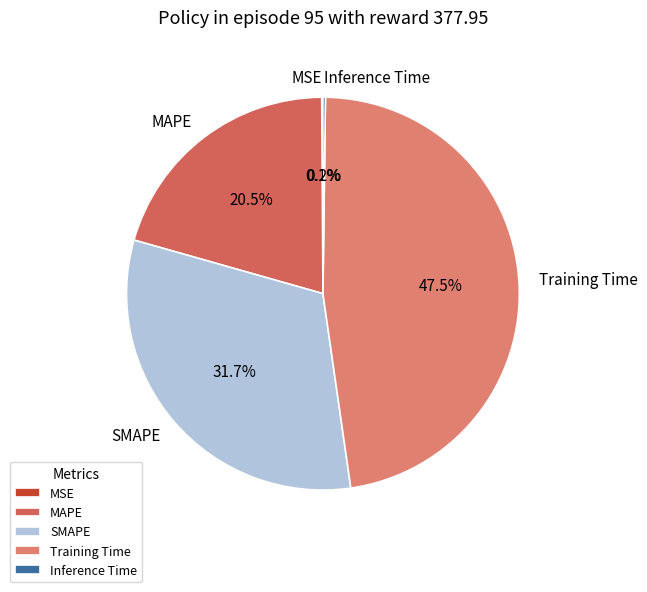

How much of the chart is everything except MAPE?

79.5%